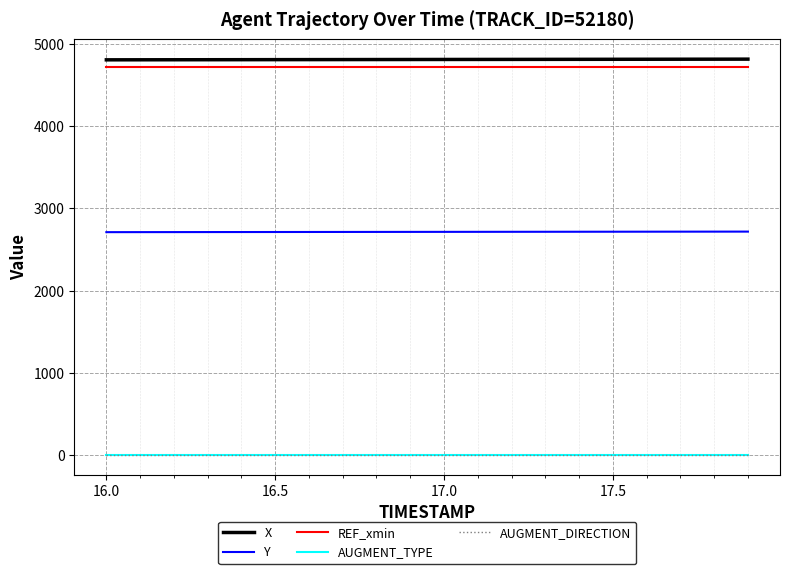

Is this an area chart (filled region under the line)?

No